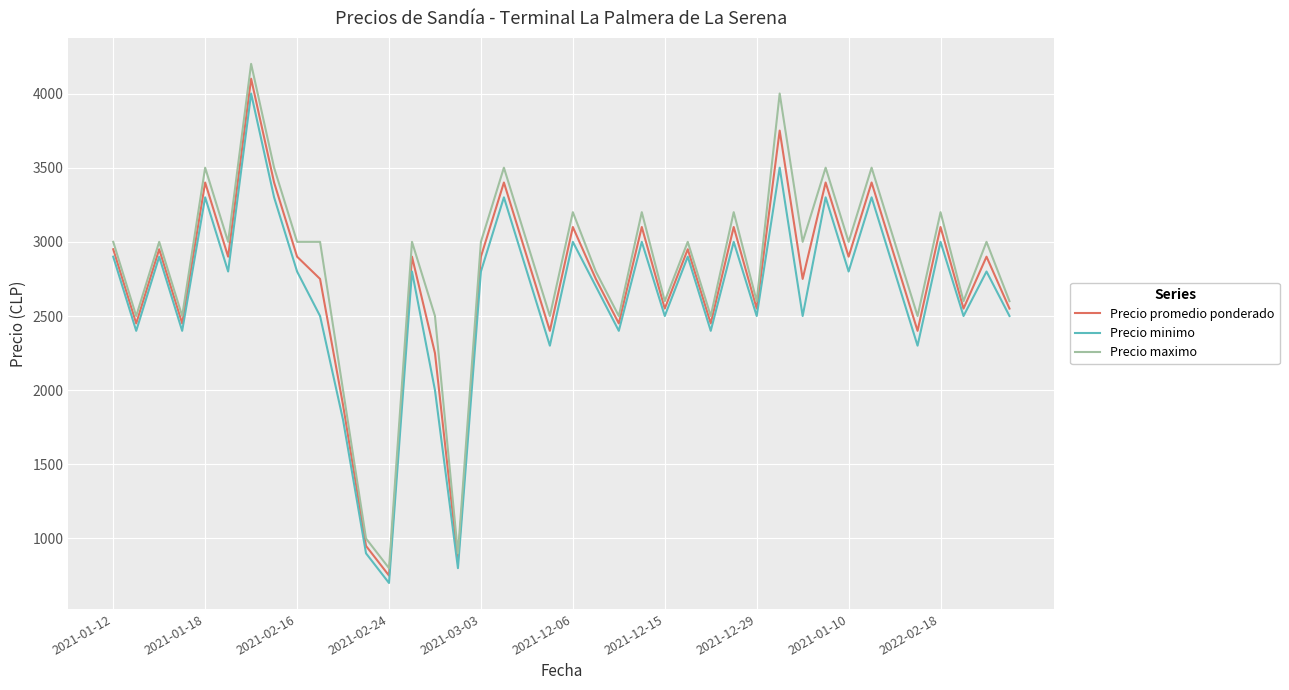

Which series has the widest spread of values?

Precio maximo